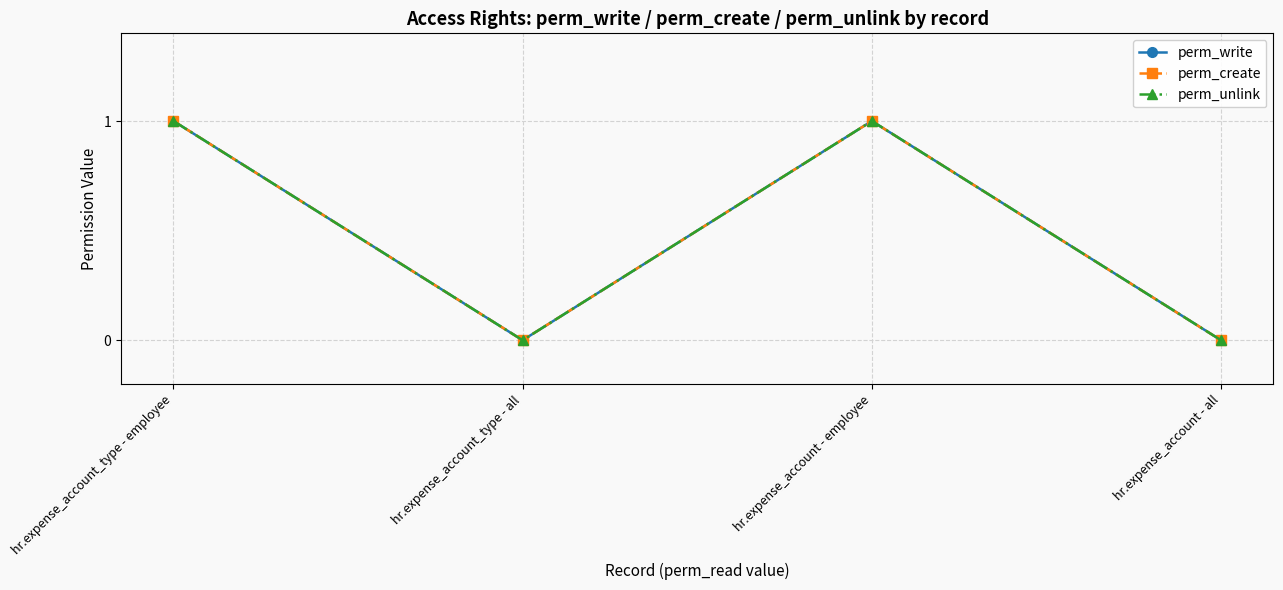

Does the chart have visible grid lines?

Yes